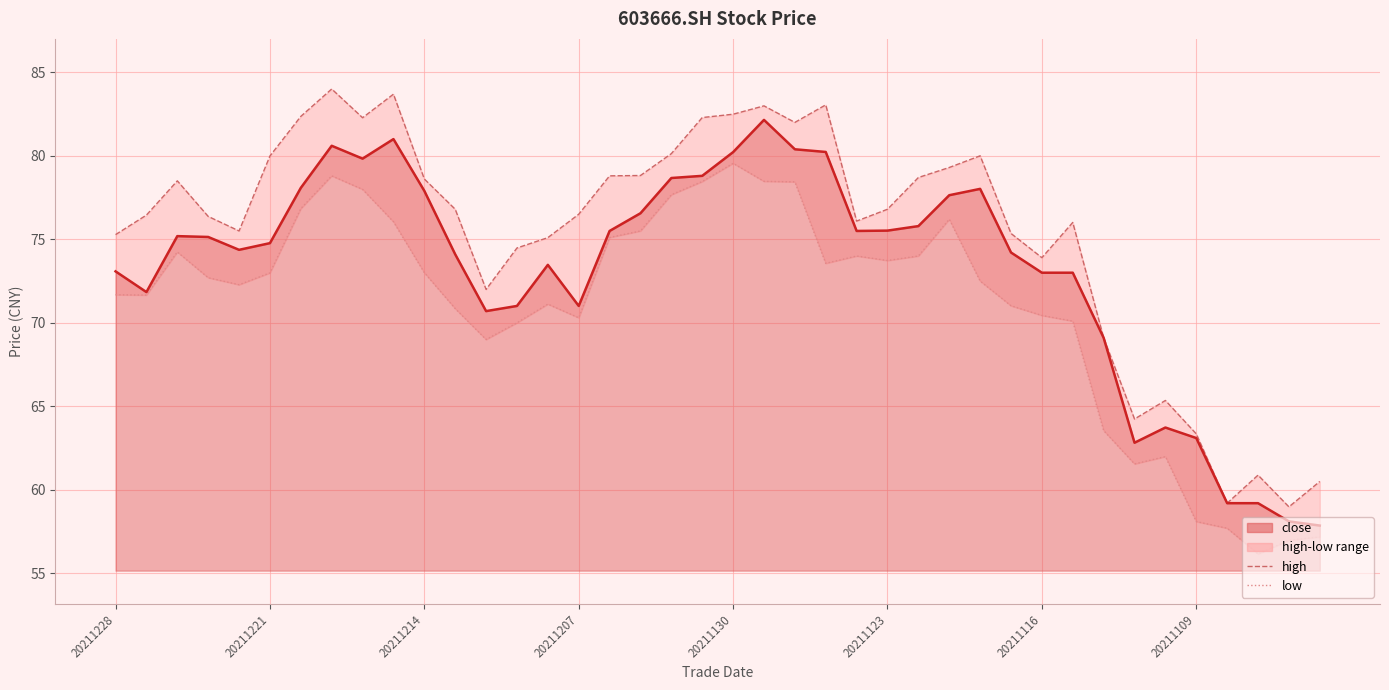

How many data points in low are above 72?

22